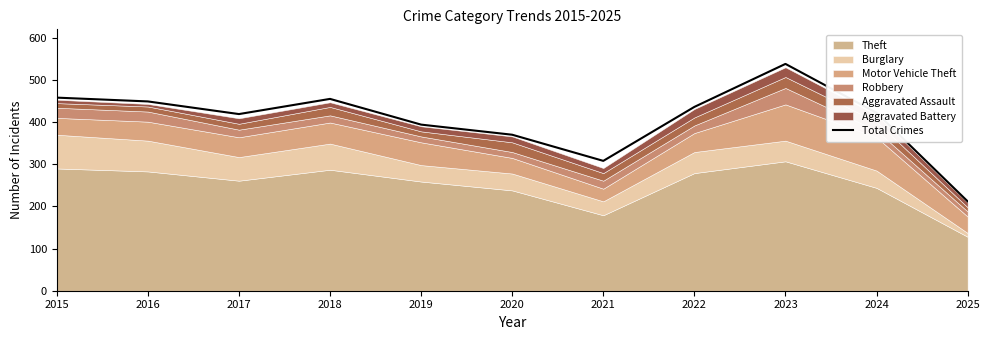

Which category has the highest value in the Total Crimes series?

2023